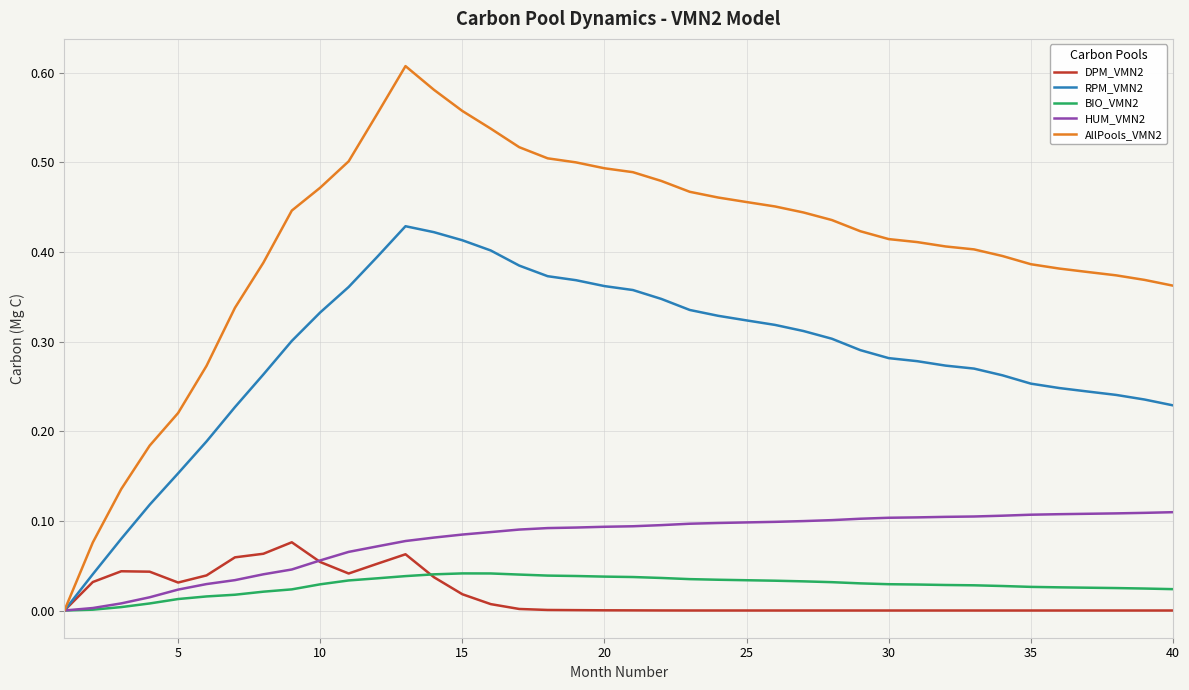

Which series has the largest range (max minus min)?

AllPools_VMN2